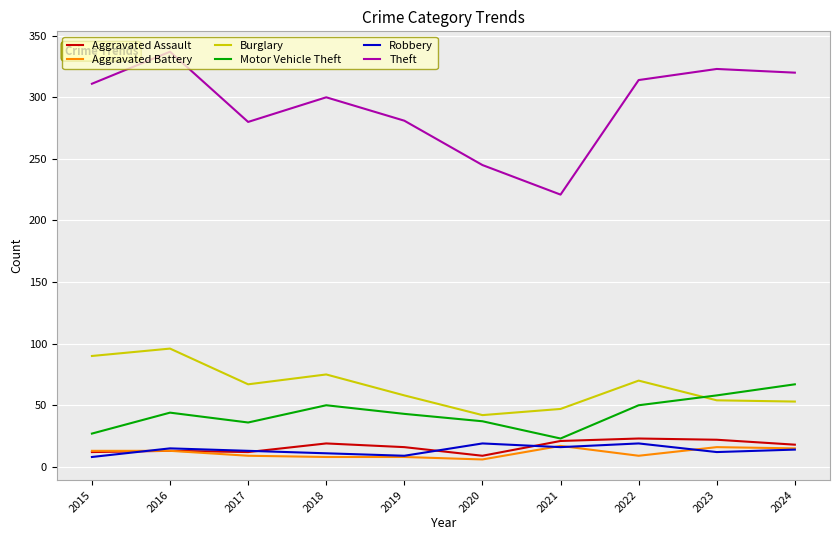

What is the total value across all series at 2023?

485